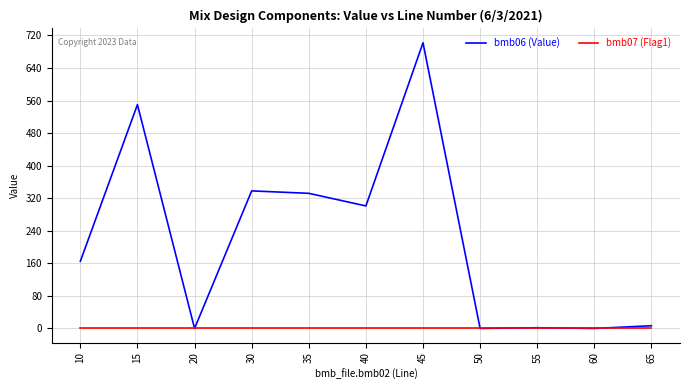

What are all the series names shown in the legend?

bmb06 (Value), bmb07 (Flag1)